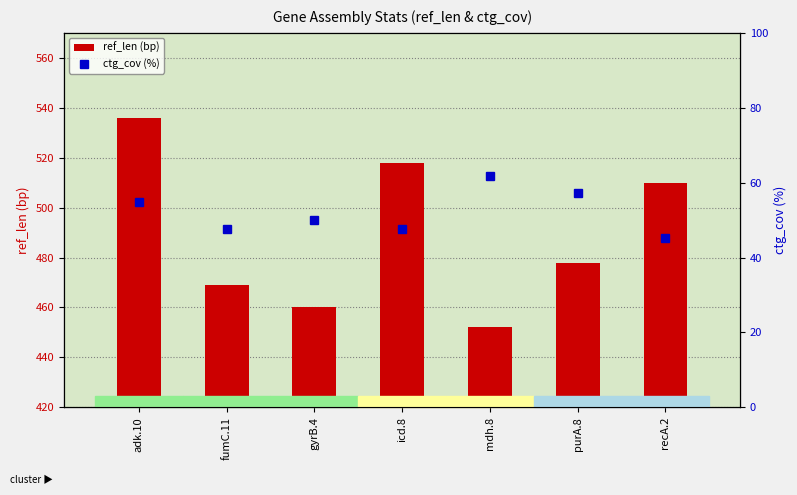

What is the minimum value shown in the chart?

45.3